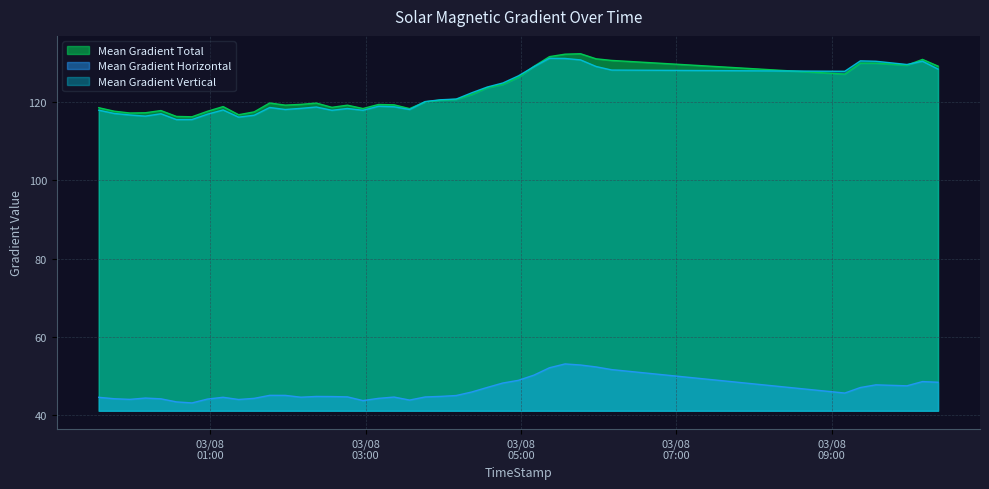

What is the smallest value displayed?

43.2